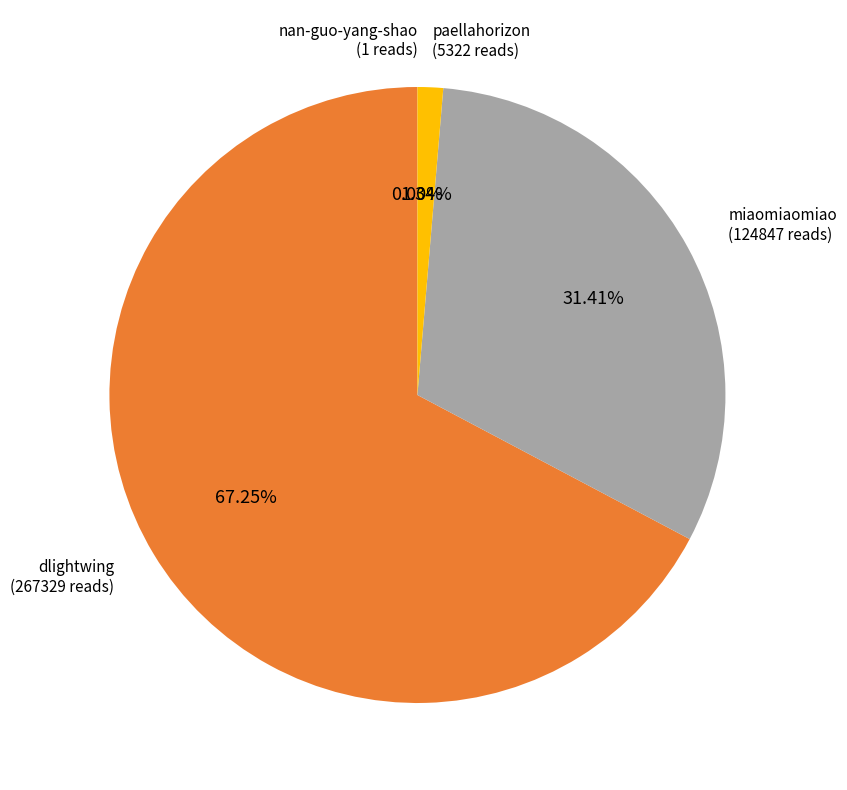

Is there any slice that represents more than half of the pie?

Yes